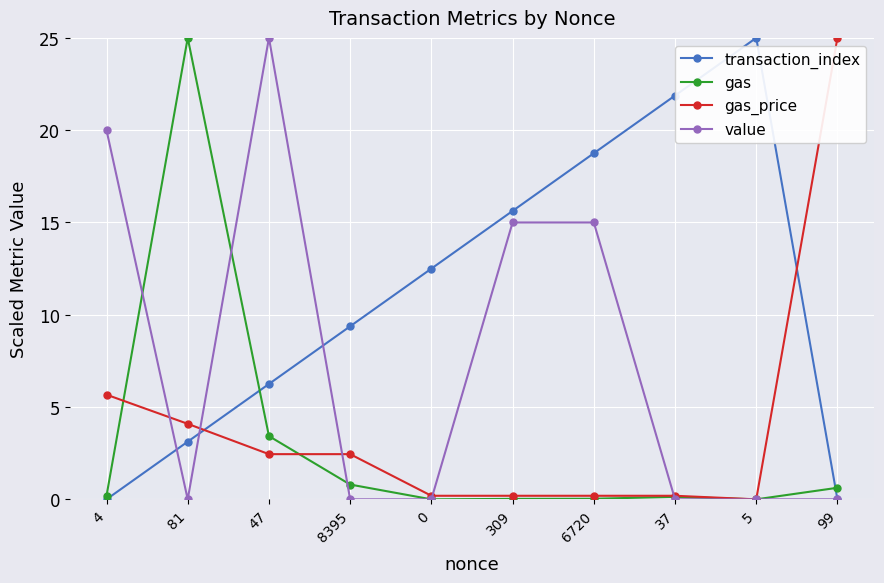

True or false: gas and gas_price intersect in this chart.

True